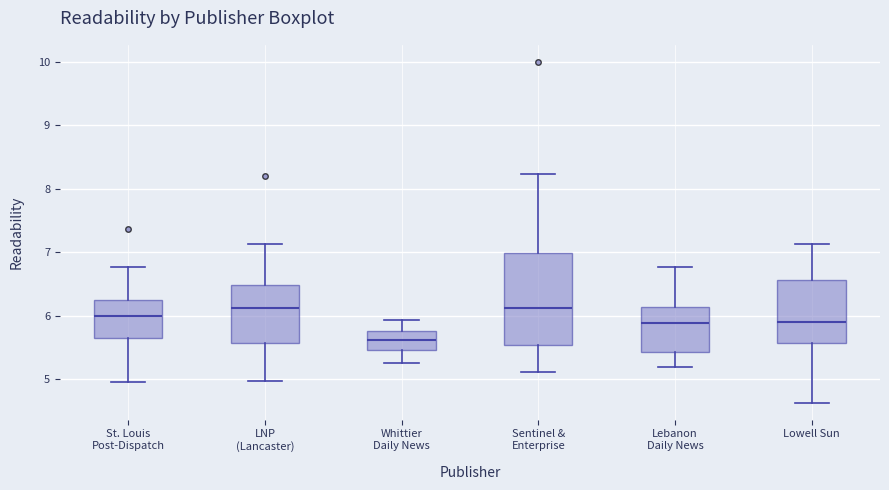

Reading left to right, transcribe this box plot: for each box, give where its median line is, the range the box spans, and where its two whiskers end, as read against the y-axis. The values are not printed on the chart, so give them approximately, as read against the axis.

St. Louis Post-Dispatch: median 6.0, box 5.6 to 6.2, whiskers 5.0 to 6.8
LNP (Lancaster): median 6.1, box 5.6 to 6.5, whiskers 5.0 to 7.1
Whittier Daily News: median 5.6, box 5.5 to 5.8, whiskers 5.3 to 5.9
Sentinel & Enterprise: median 6.1, box 5.5 to 7.0, whiskers 5.1 to 8.2
Lebanon Daily News: median 5.9, box 5.4 to 6.1, whiskers 5.2 to 6.8
Lowell Sun: median 5.9, box 5.6 to 6.6, whiskers 4.6 to 7.1